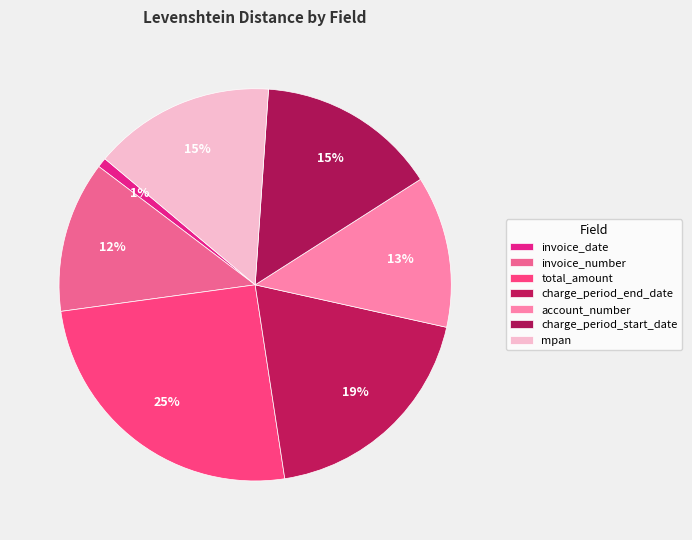

To the nearest percent, what portion does charge_period_start_date represent?

15%